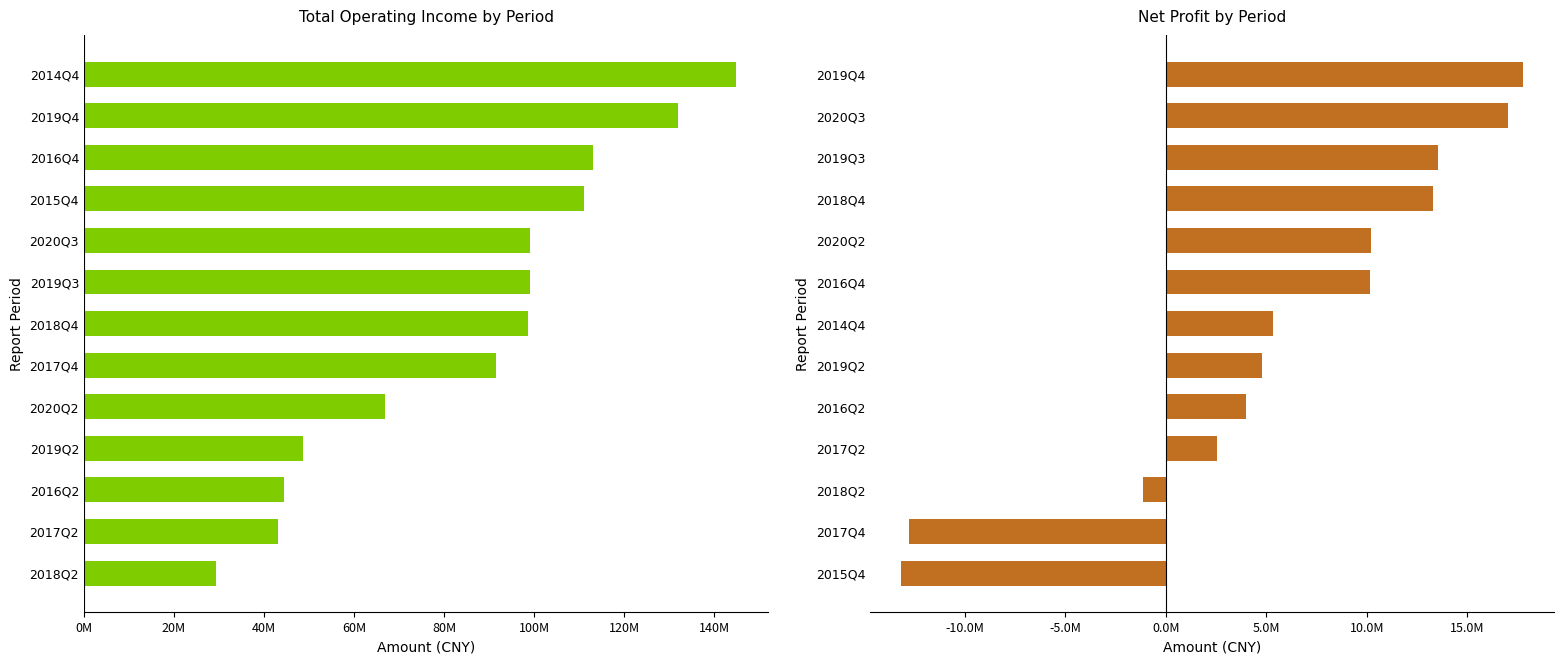

Is it true that TOTAL_OPERATE_INCOME equals 66084020.2 at 2016Q2?

False